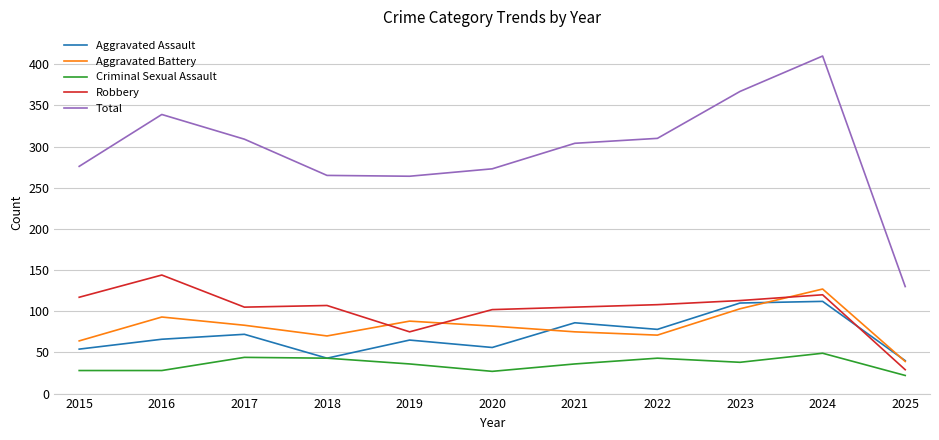

At which category is the sum across all series the highest?

2024